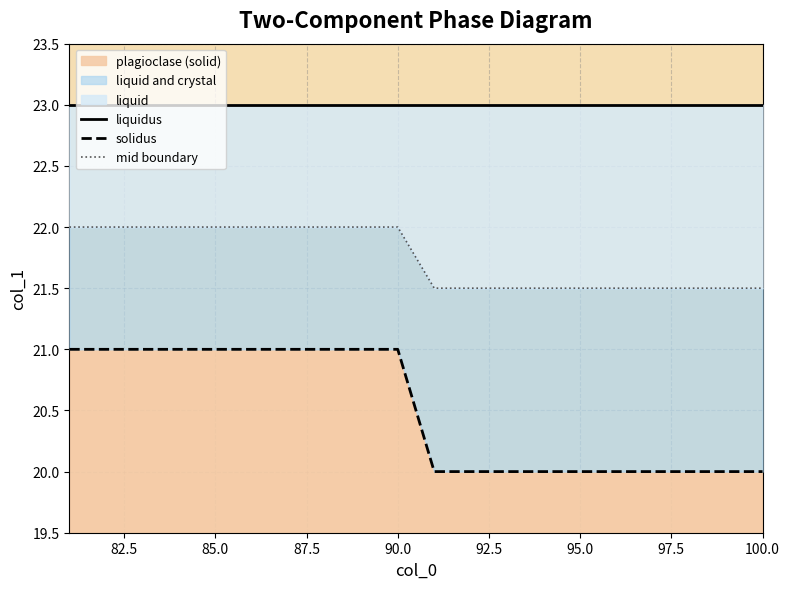

Which series has the largest range (max minus min)?

solidus